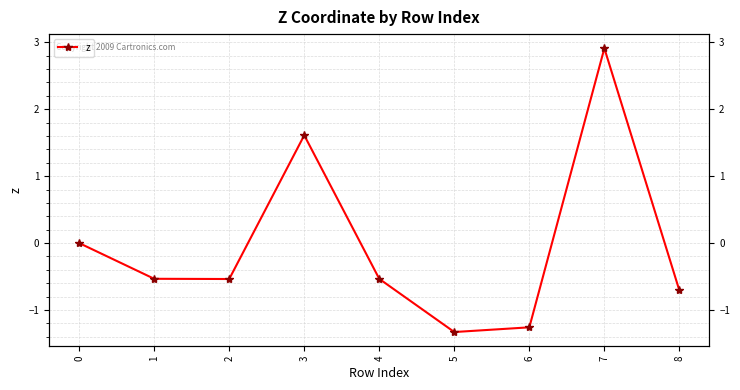

How many values are between 0 and 1?

1